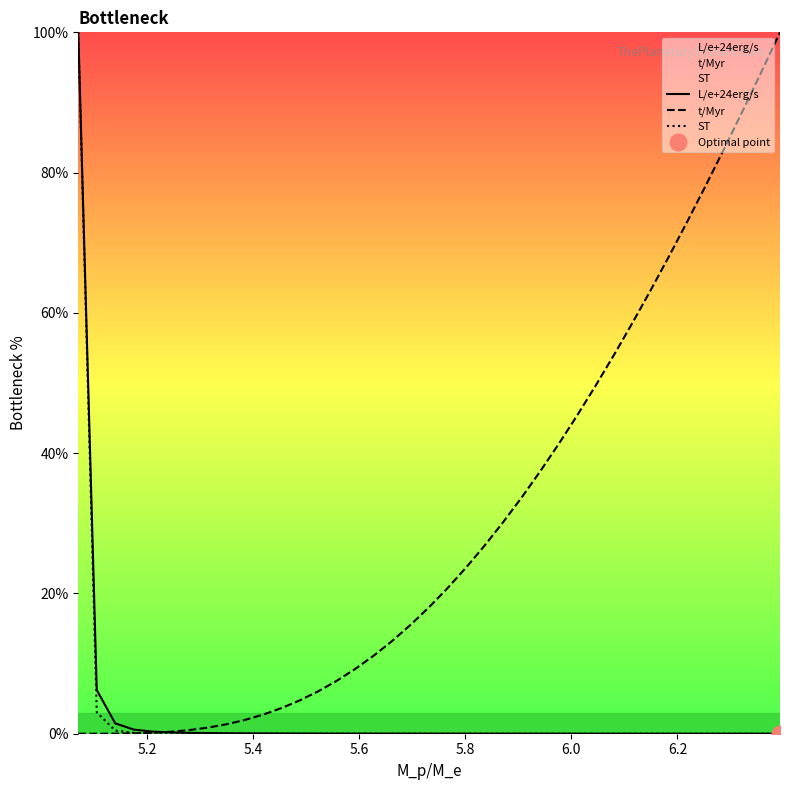

What is the sum of all ST values?

103.8